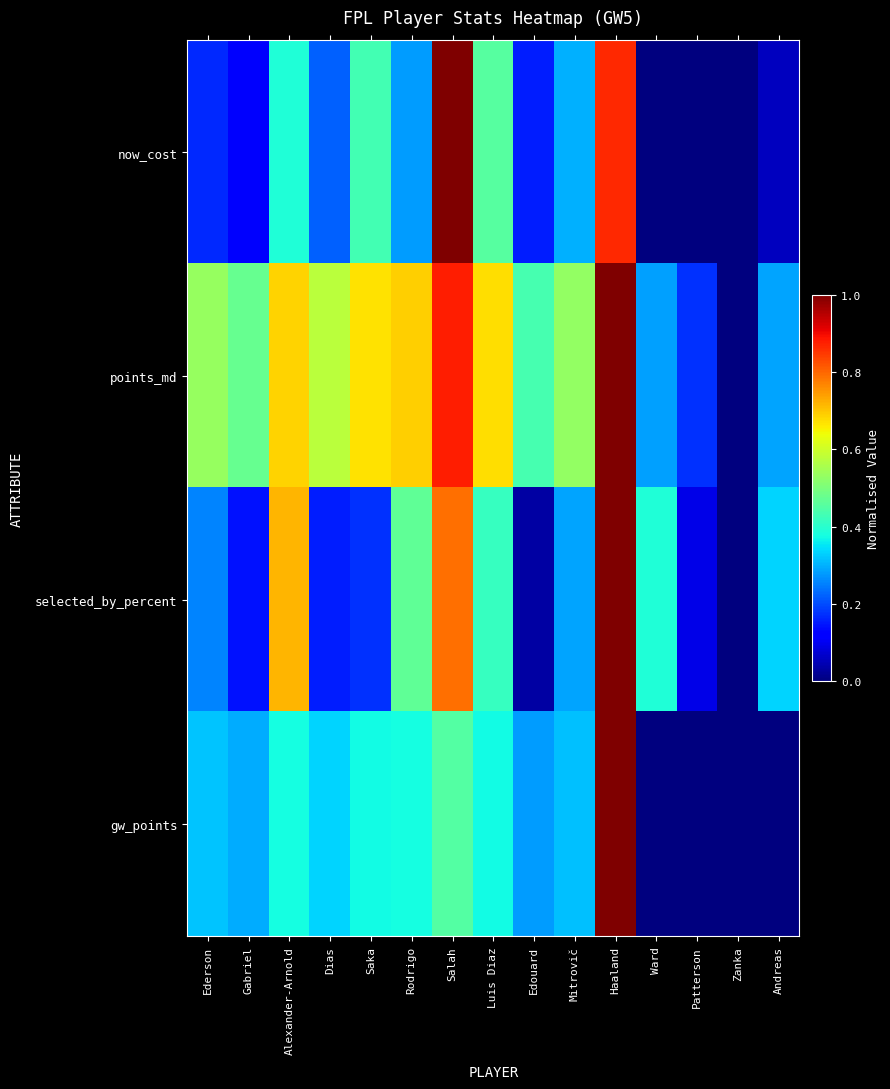

How many distinct data groups are displayed?

4